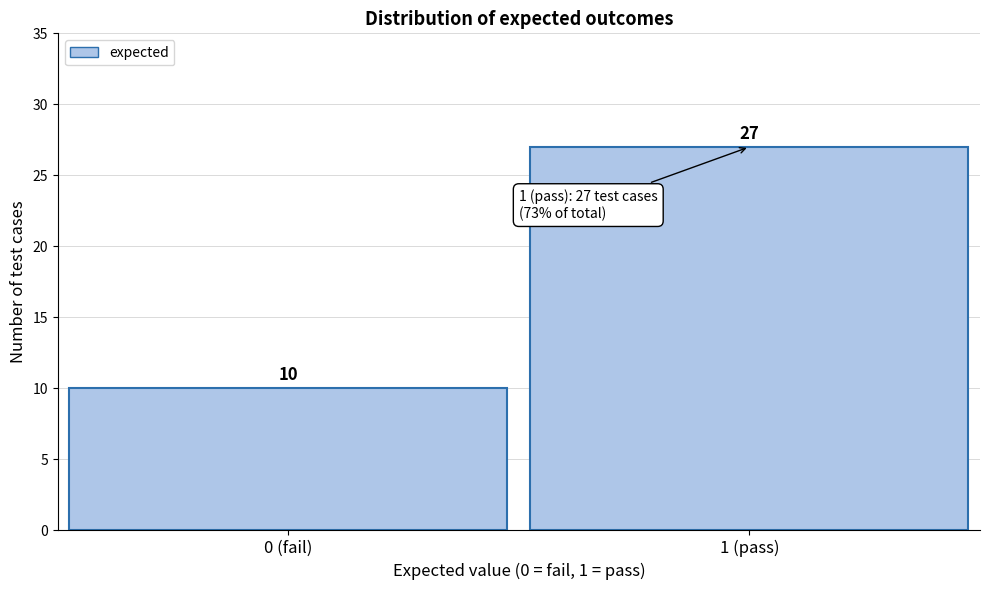

Reading right to left, what are all the values shown in this chart?

1 (pass)=27	0 (fail)=10